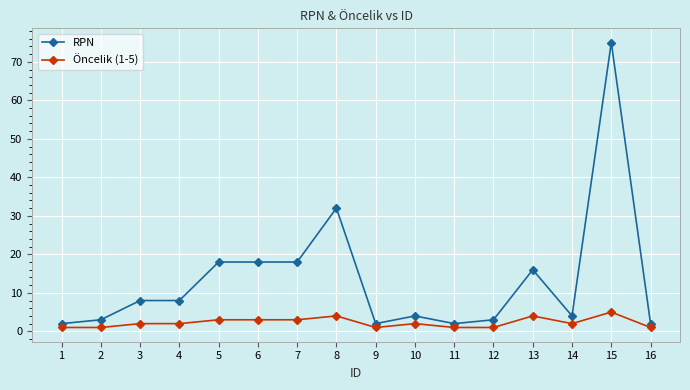

What is the difference between the RPN values at 13 and 15?

59